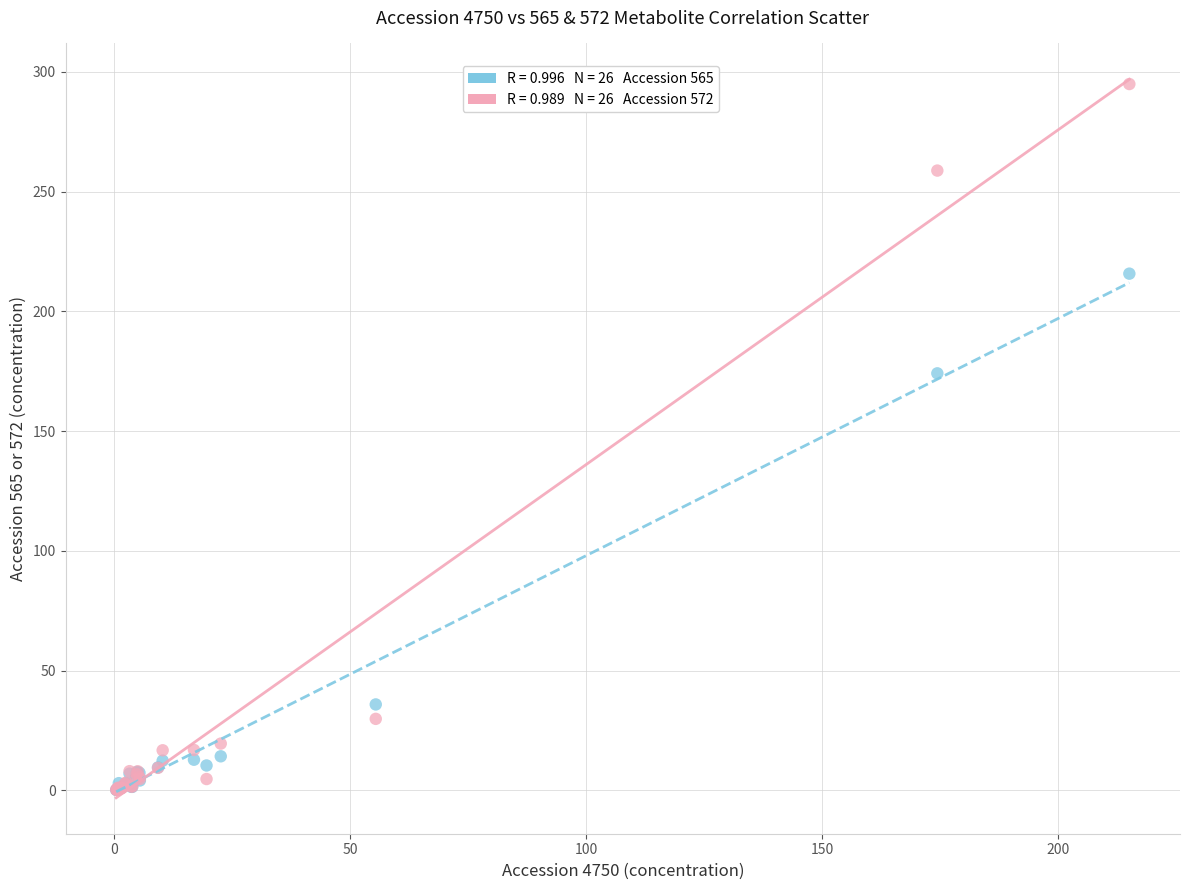

Across all series, what Y value is closest to 147?

174.1